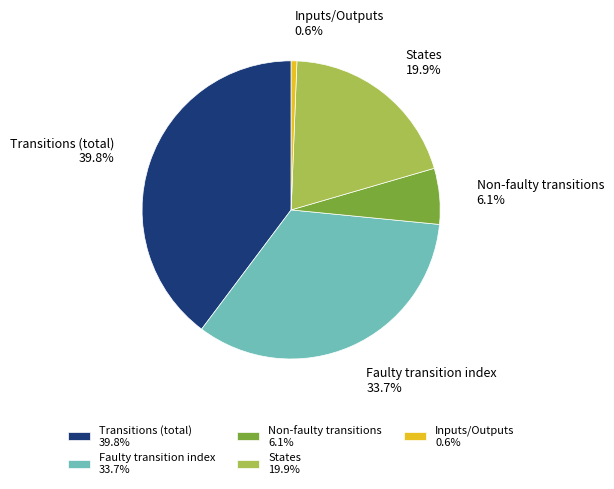

Which has a higher value, Transitions (total) or Faulty transition index?

Transitions (total)